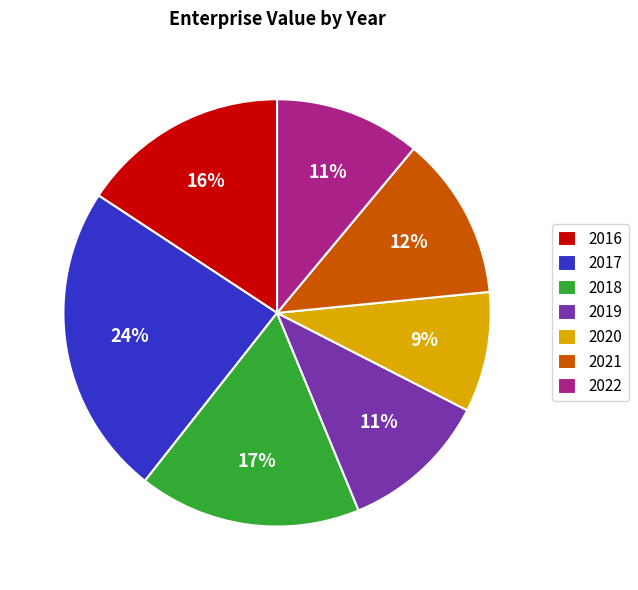

The 2016 slice represents 16% of the pie. True or false?

True